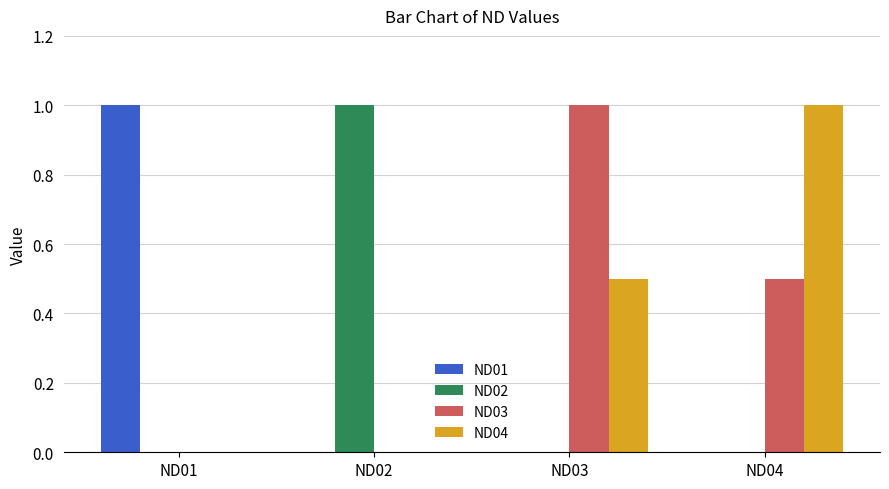

What is the highest value of the ND03 series?

1.0